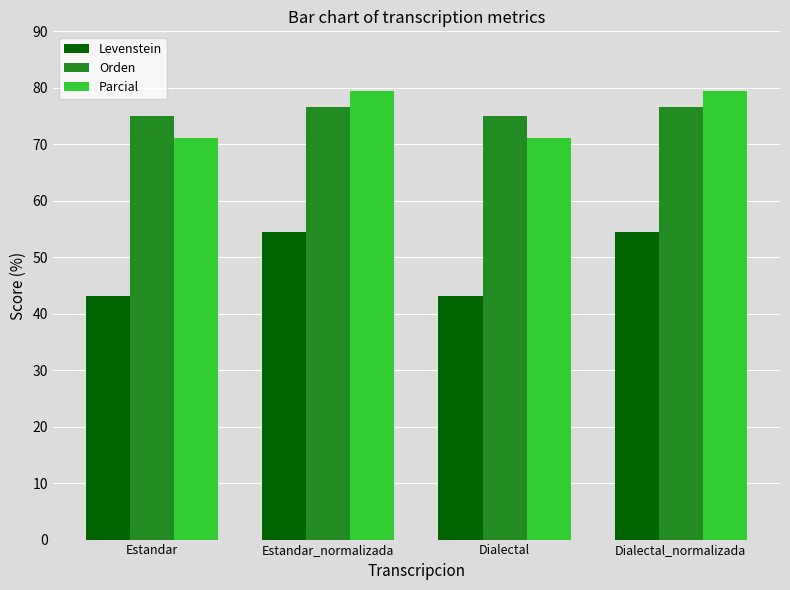

Reading left to right, list all the values displayed in this chart.

Levenstein: Estandar=43.2	Estandar_normalizada=54.5	Dialectal=43.2	Dialectal_normalizada=54.5
Orden: Estandar=75.0	Estandar_normalizada=76.6	Dialectal=75.0	Dialectal_normalizada=76.6
Parcial: Estandar=71.1	Estandar_normalizada=79.4	Dialectal=71.1	Dialectal_normalizada=79.4